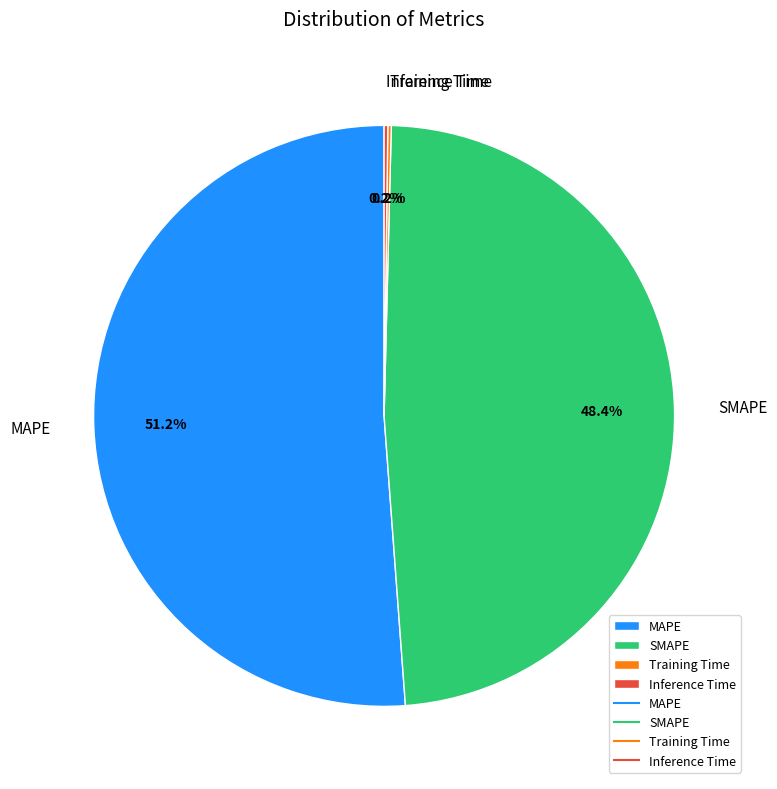

Does MAPE account for over 50% of the chart?

Yes